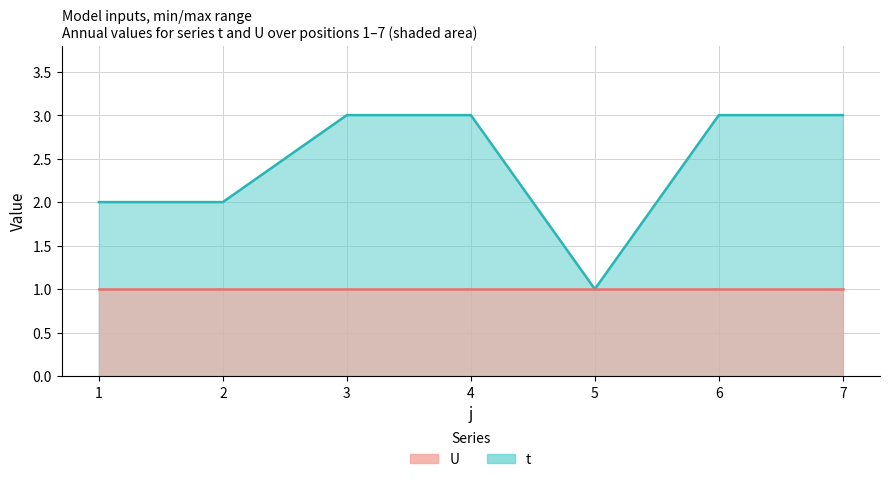

What is the change in value from 2 to 7?

+1